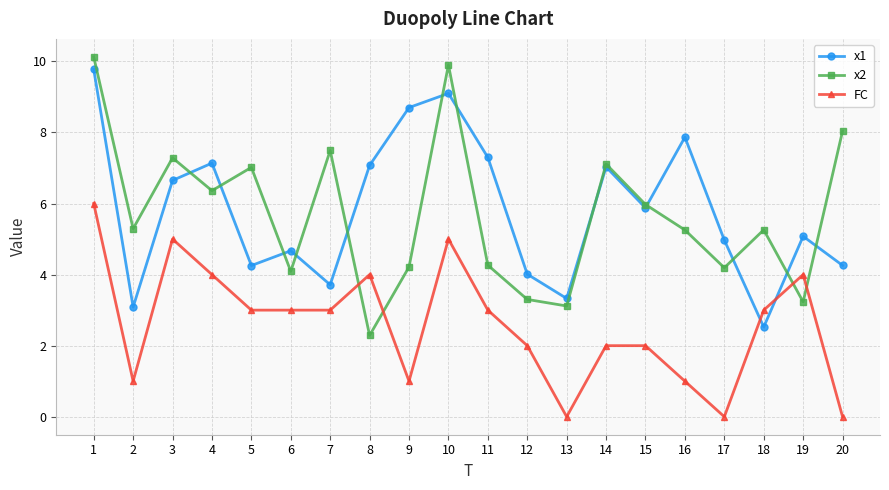

Is it true that FC equals 4.0 at 19?

True